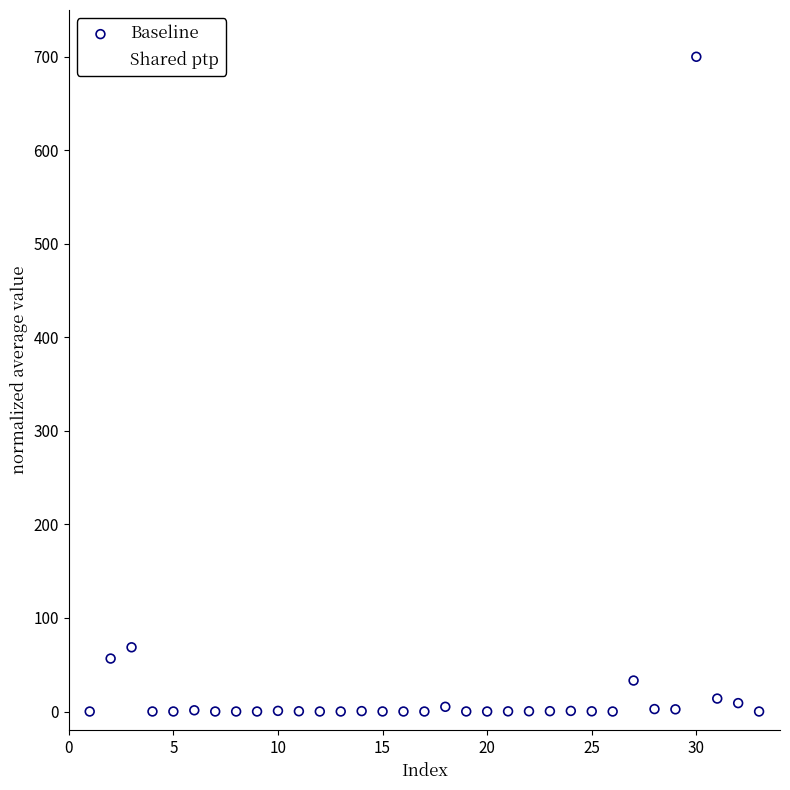

What are all the series names shown in the legend?

Baseline, Shared ptp